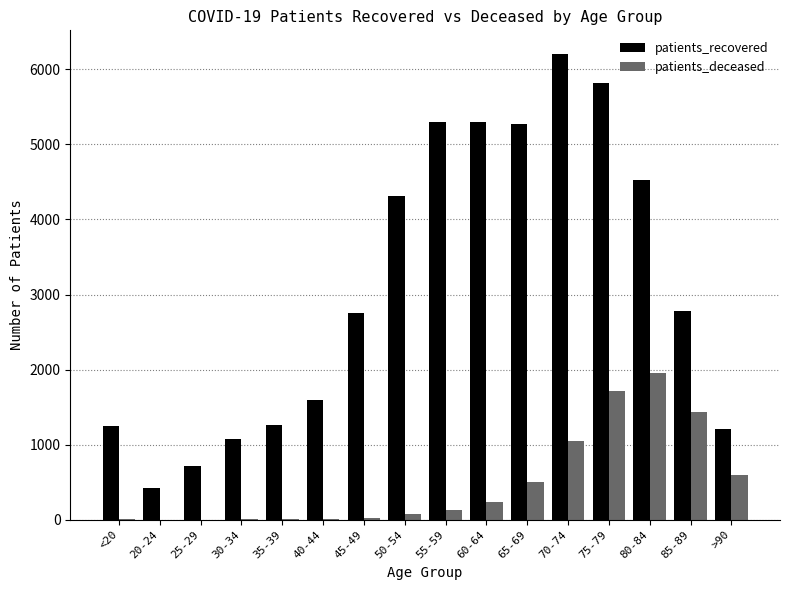

What are all the series names shown in the legend?

patients_recovered, patients_deceased